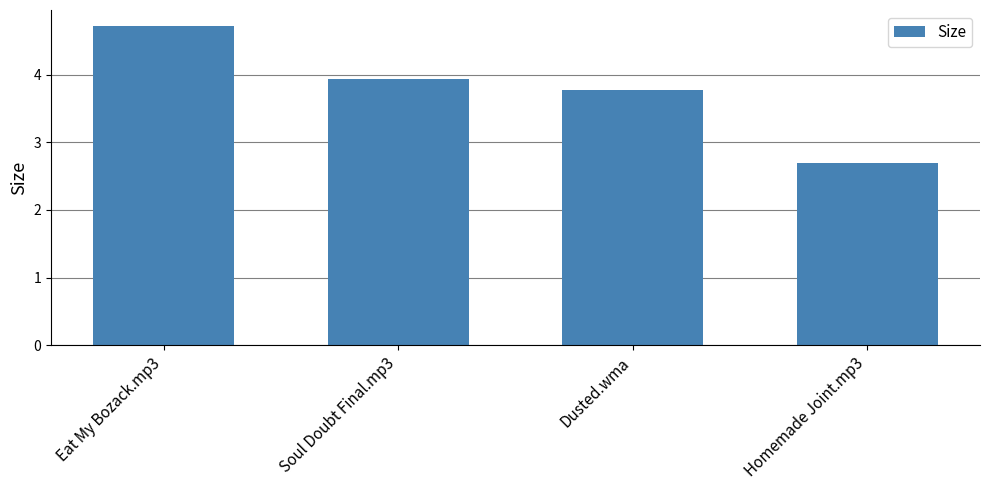

Count the number of data series in this chart.

1